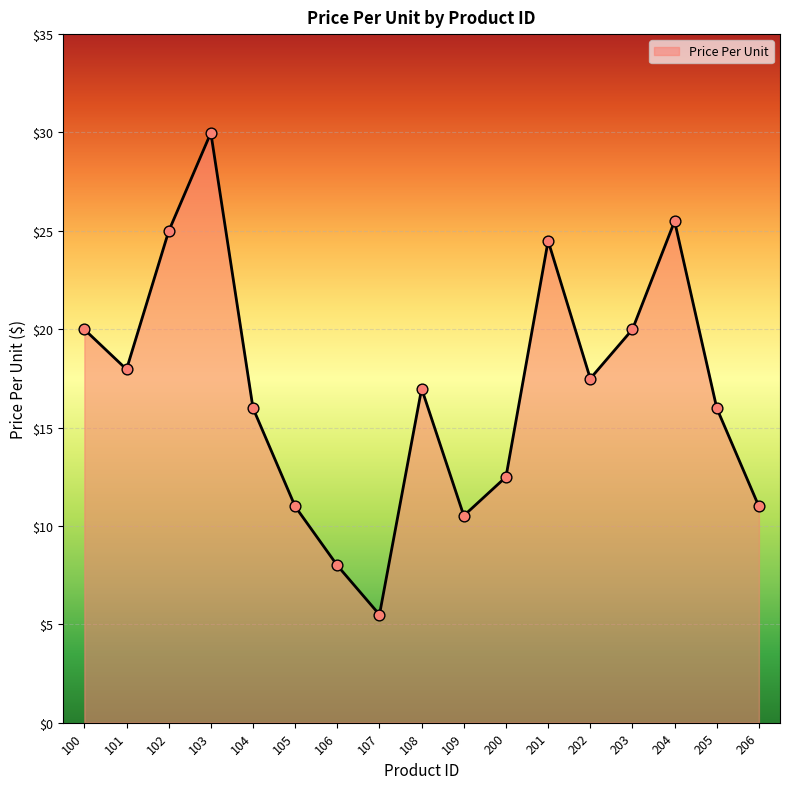

What is the change in value from 106 to 109?

+2.5